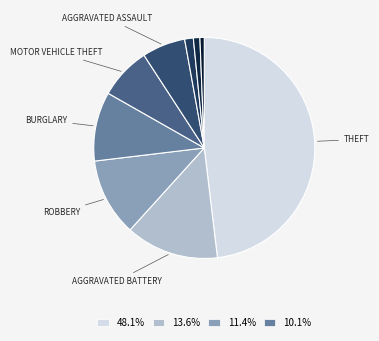

Count the number of slices in the pie.

9